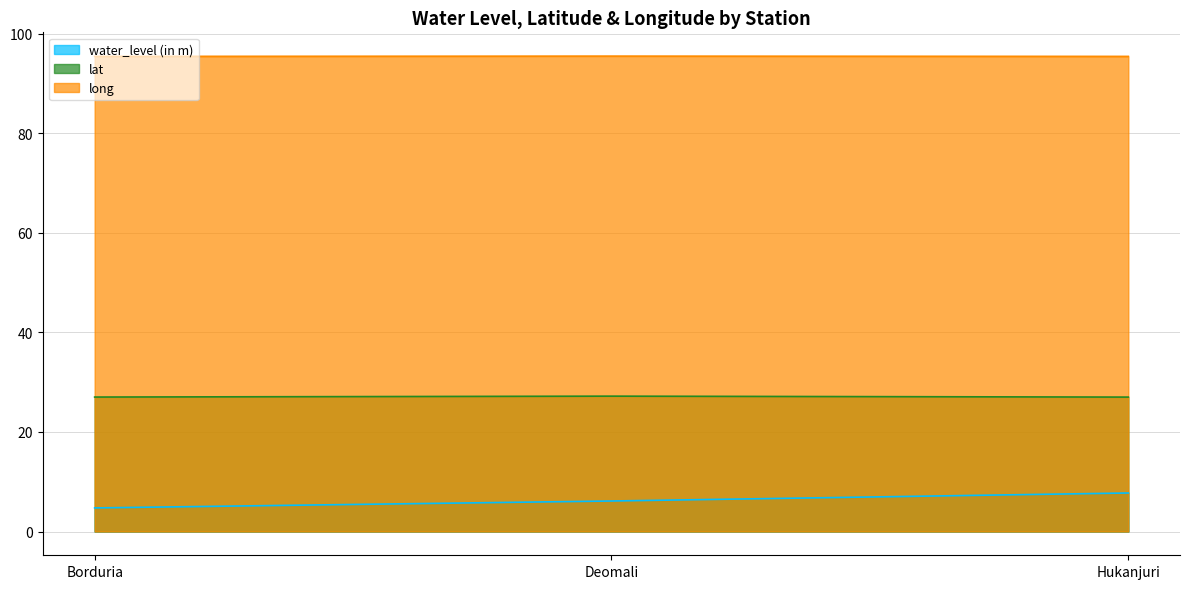

Read the long value at Borduria.

95.5